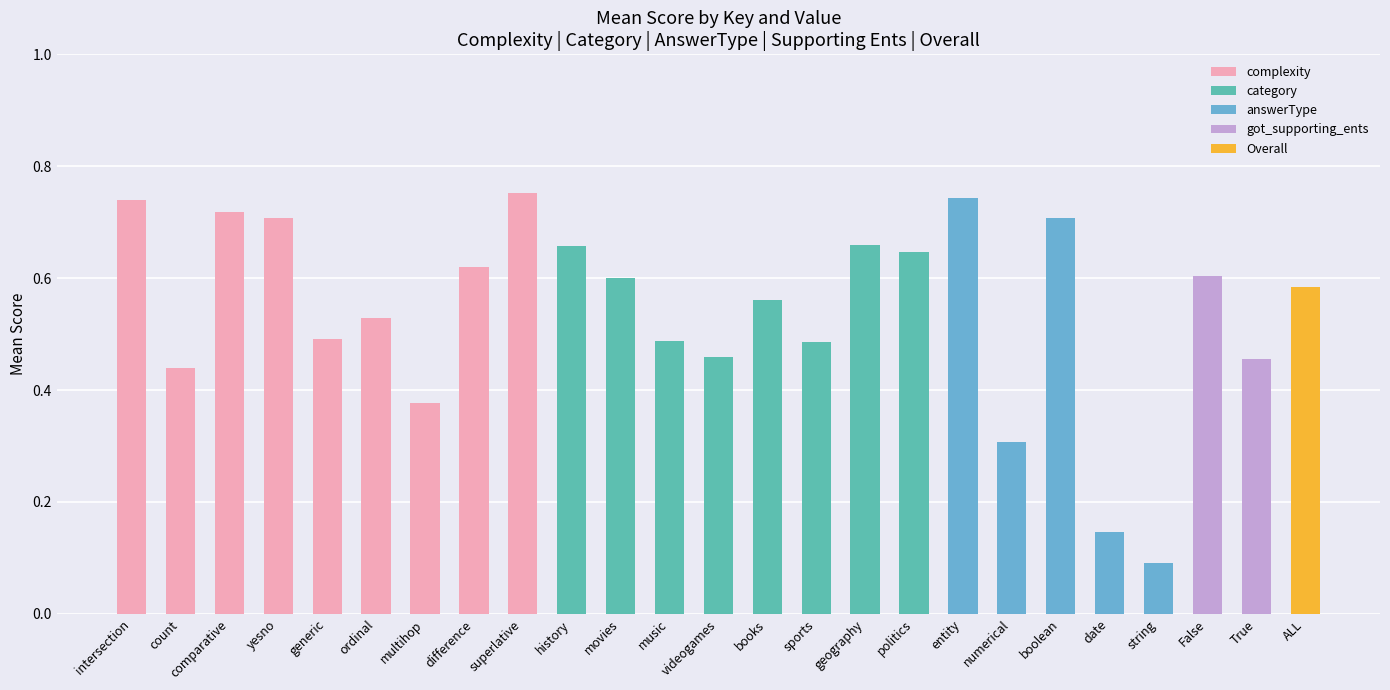

Between multihop and string, which is larger?

multihop